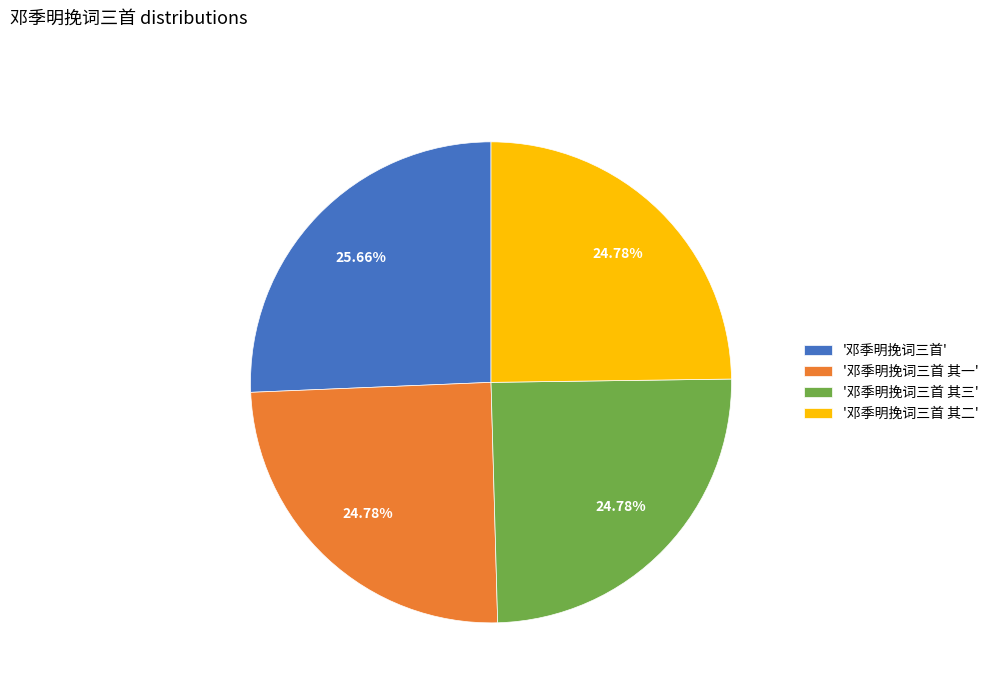

Which slice is the largest?

'邓季明挽词三首'